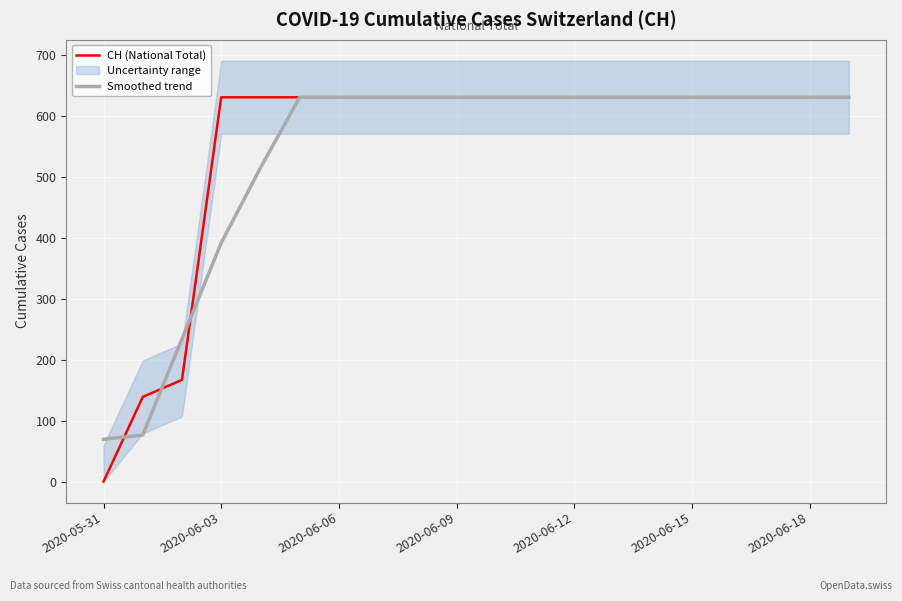

What is the label of the 18th point from the left?

17